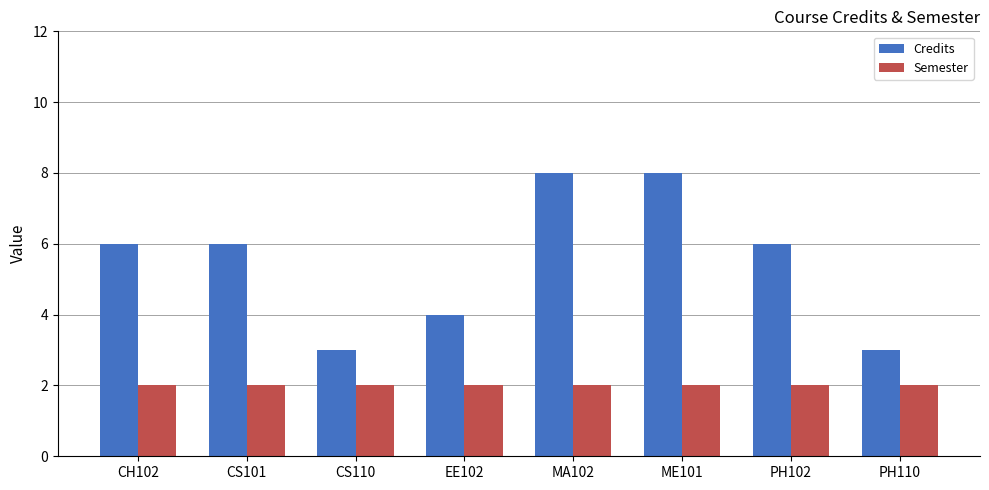

What is the label of the 6th bar from the left?

ME101